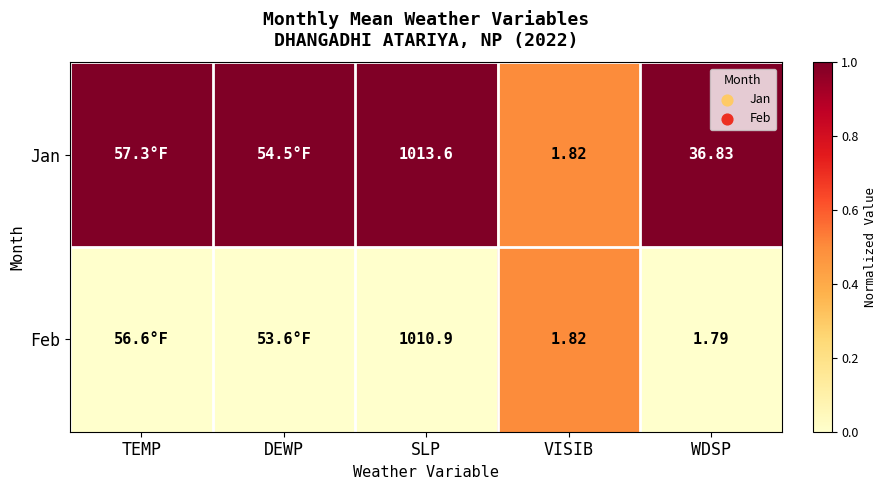

At WDSP, list the series in order from largest to smallest.

Jan, Feb